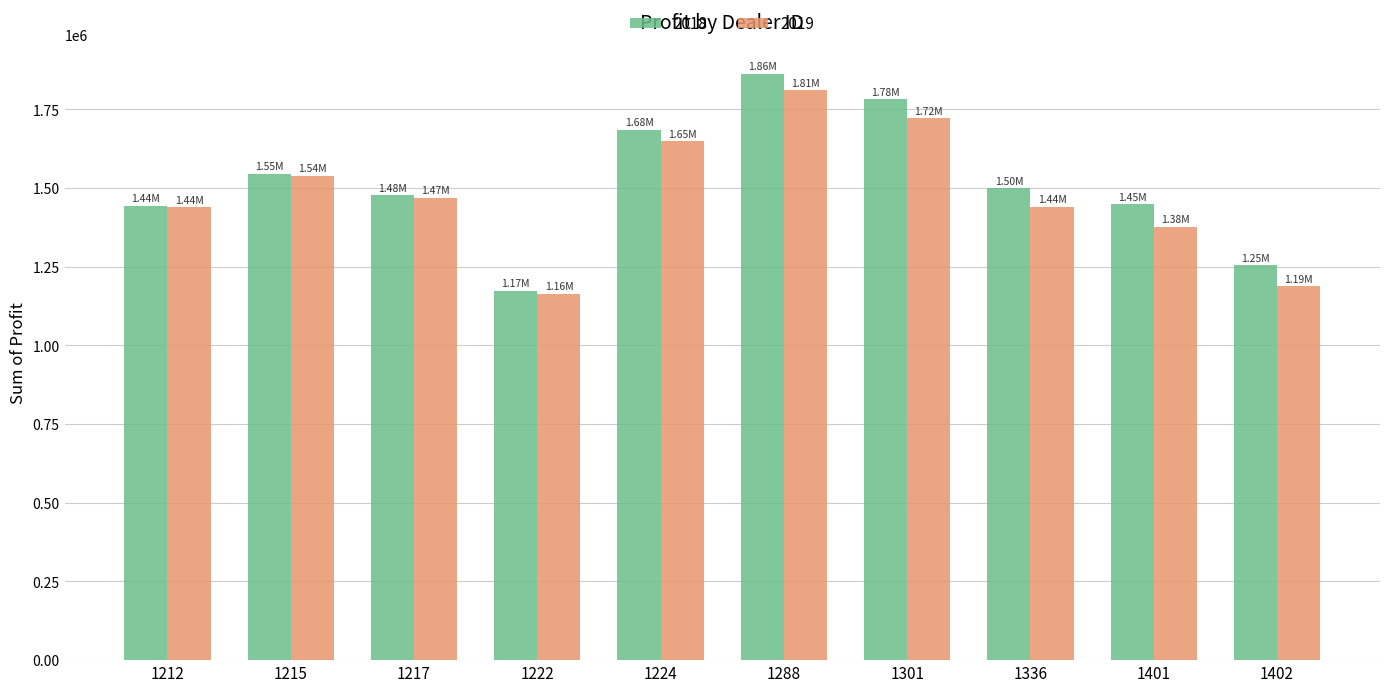

What is the sum of all 2019 values?

14797737.5